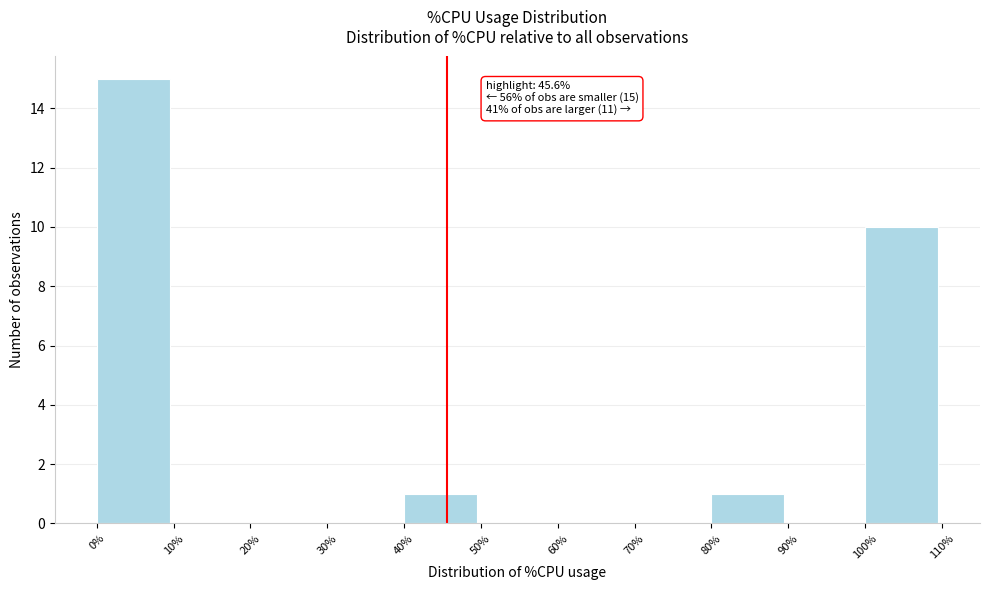

Over which range of the x-axis is the bar tallest?

0% to 10%